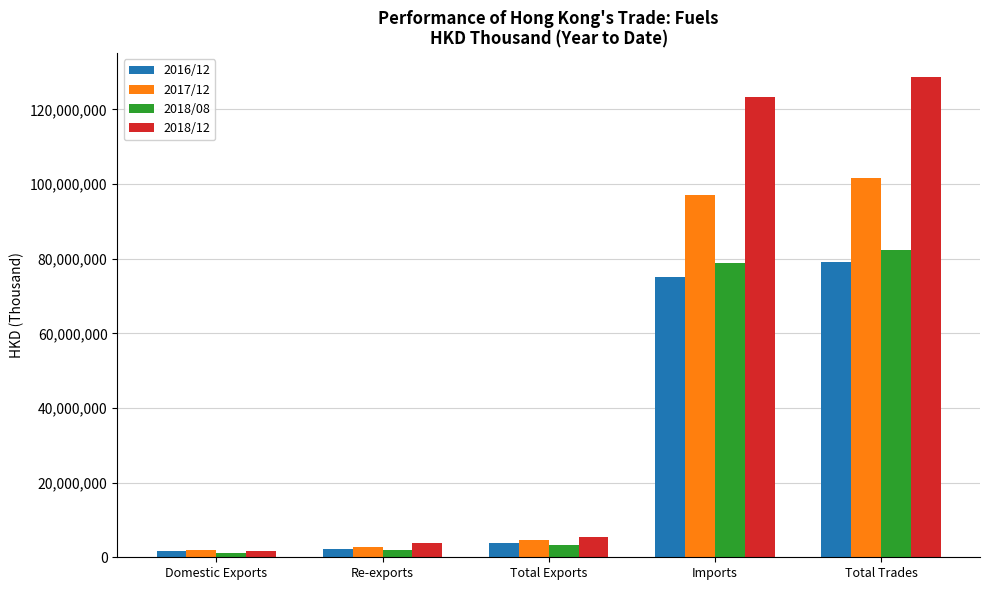

What is the maximum value for 2018/08?

82209034.1